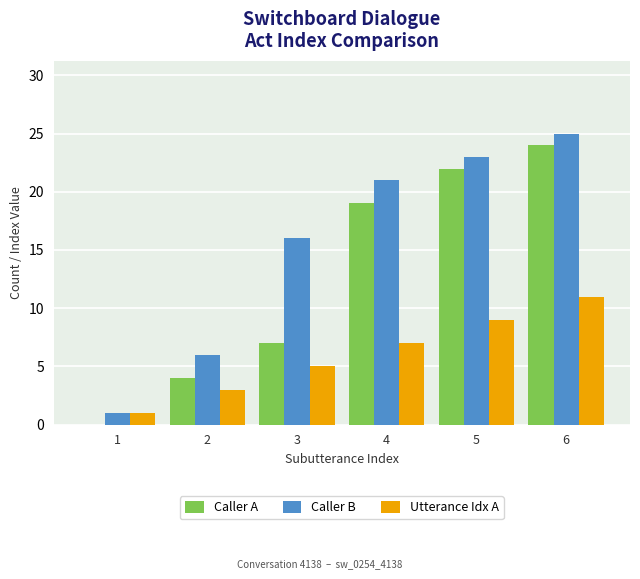

What is the total value across all series at 4?

47